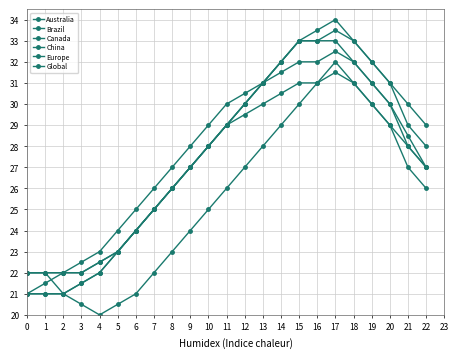

Does the chart have visible grid lines?

Yes